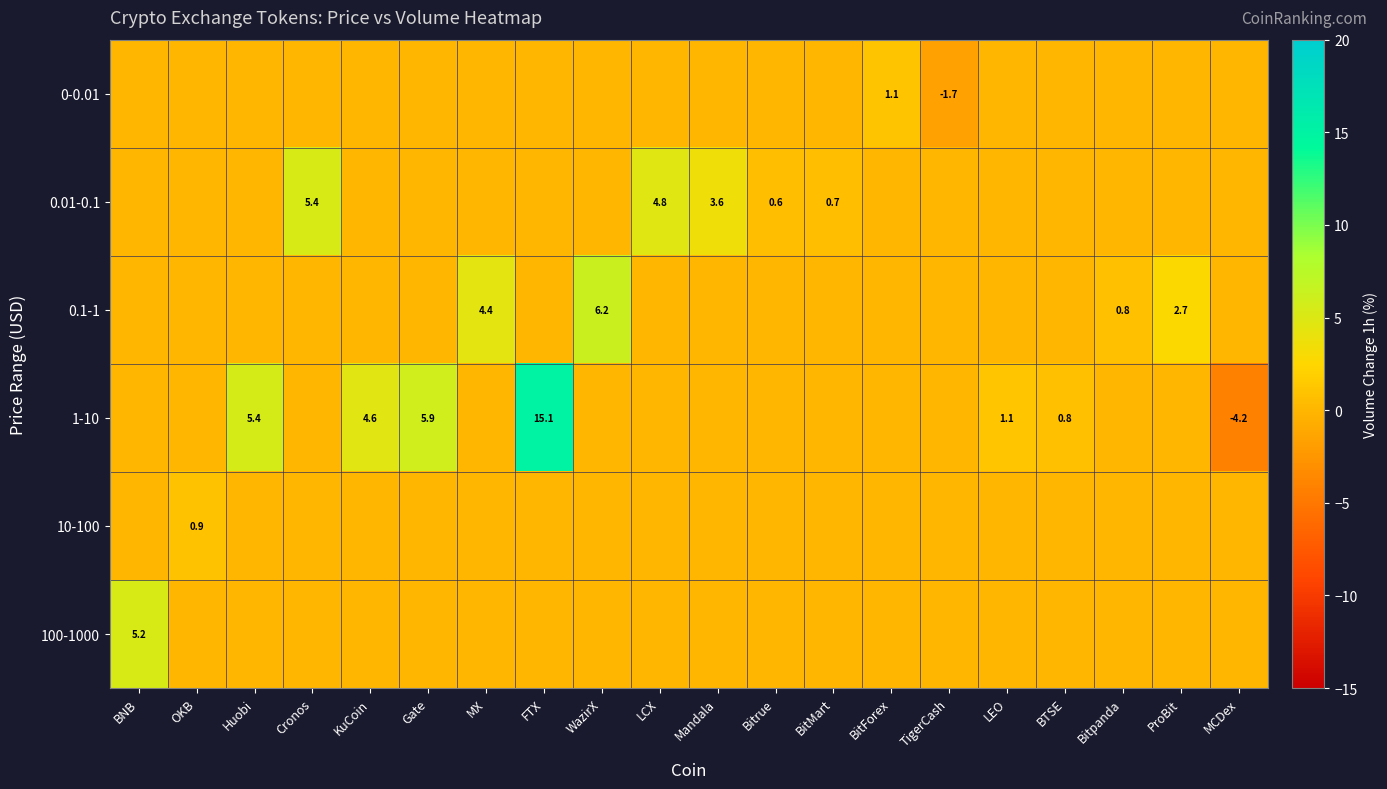

True or false: 0.01-0.1 has a value of 3.6 at Mandala.

True